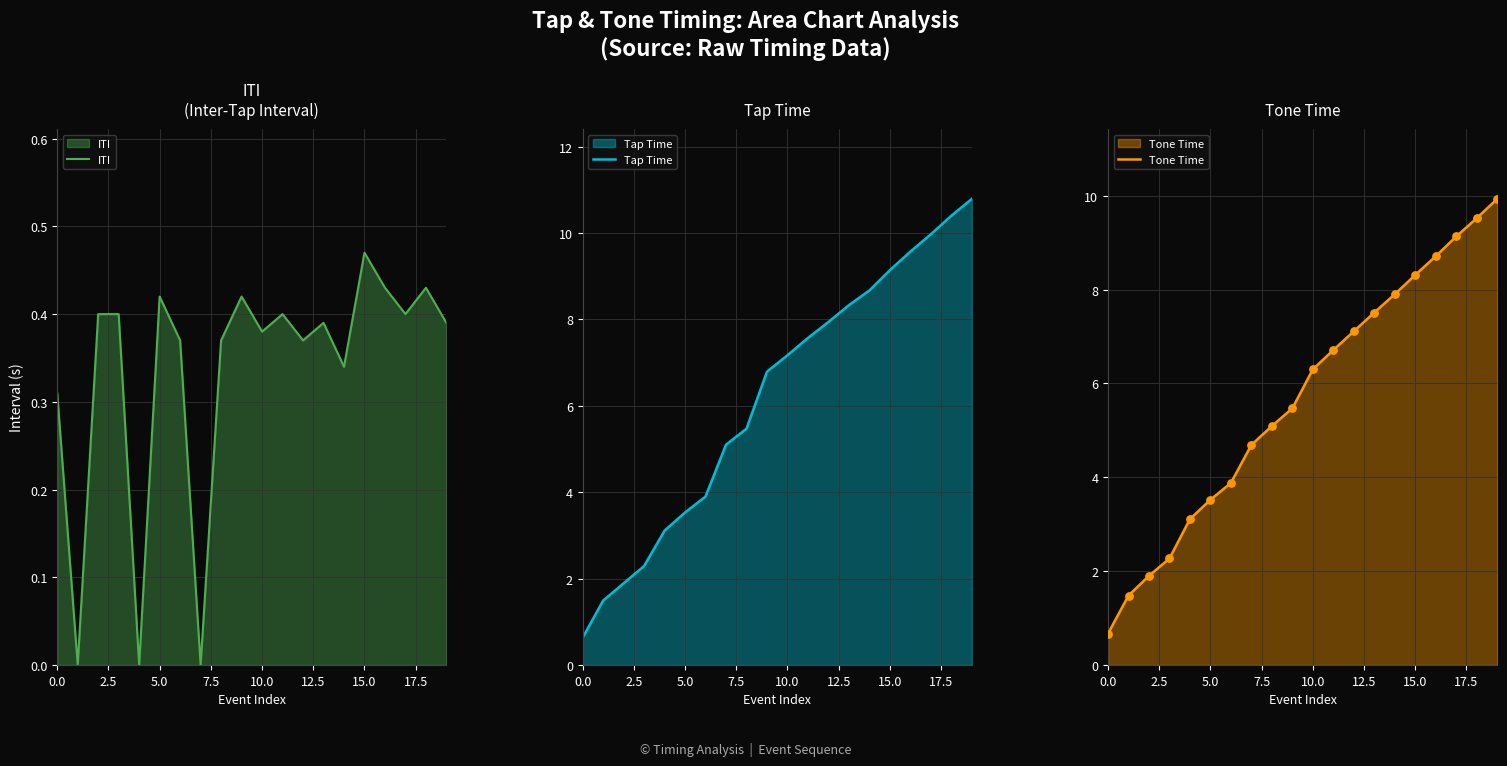

Which series contains the lowest Y value?

ITI